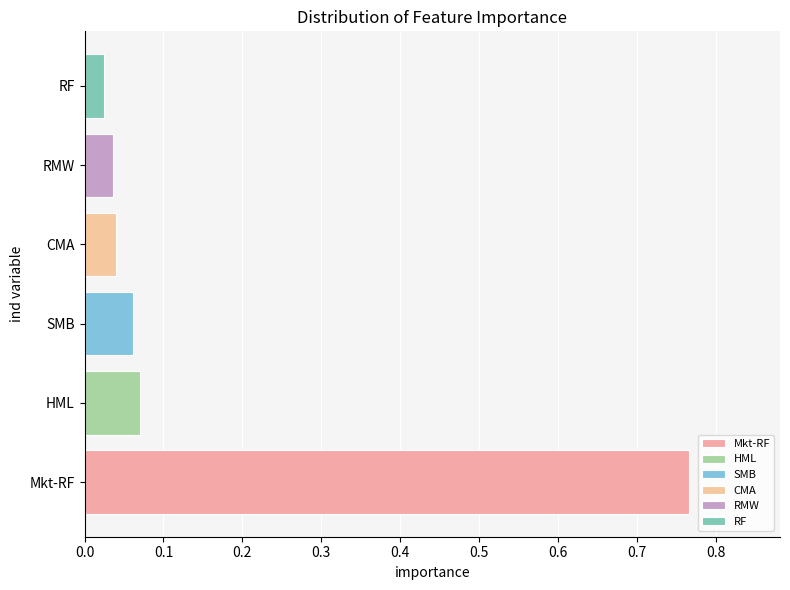

Which category has the highest value across all series?

Mkt-RF